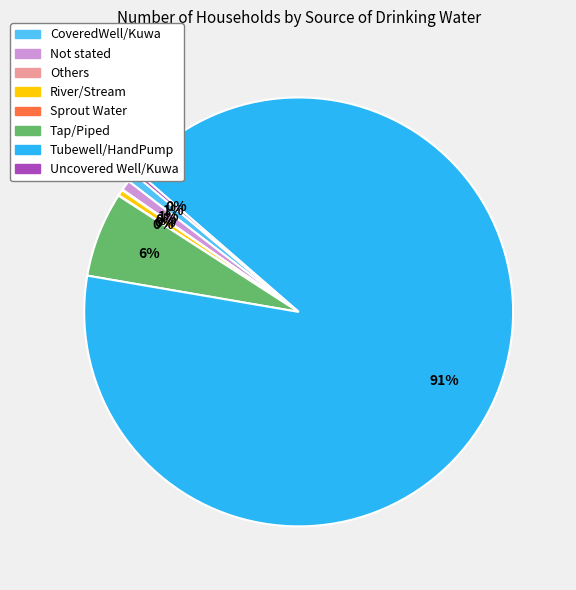

Is there any slice that represents more than half of the pie?

Yes